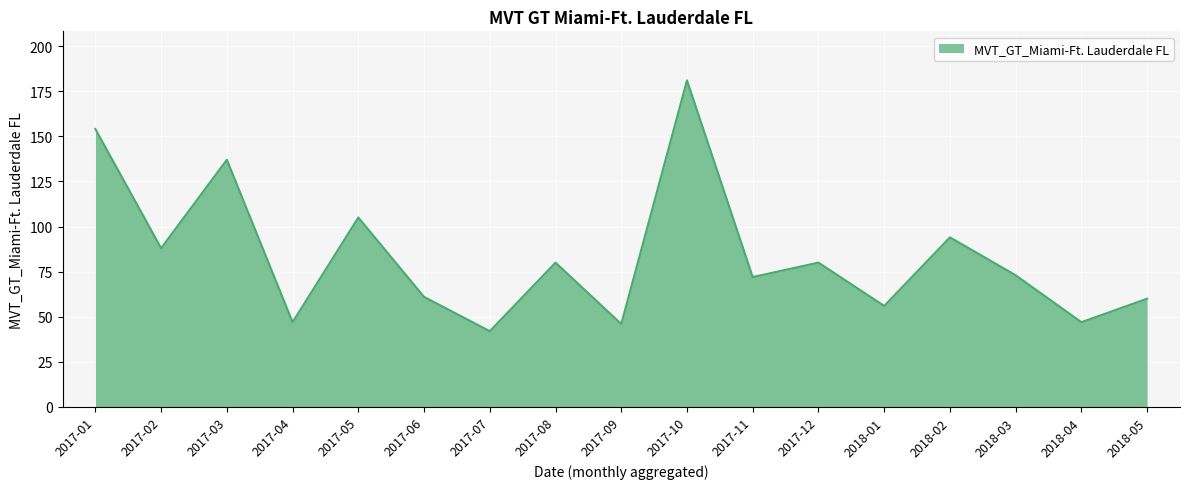

Count the number of categories in the chart.

17